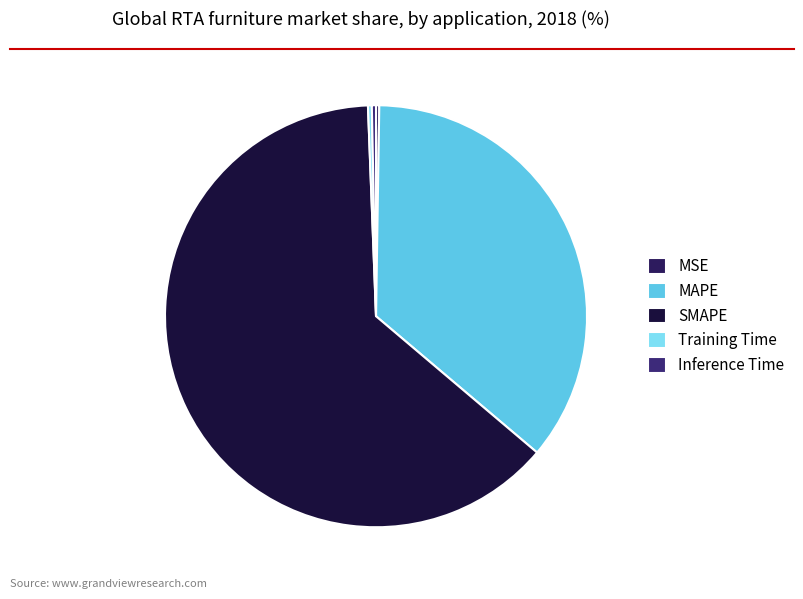

True or false: SMAPE accounts for 52% of the total.

False